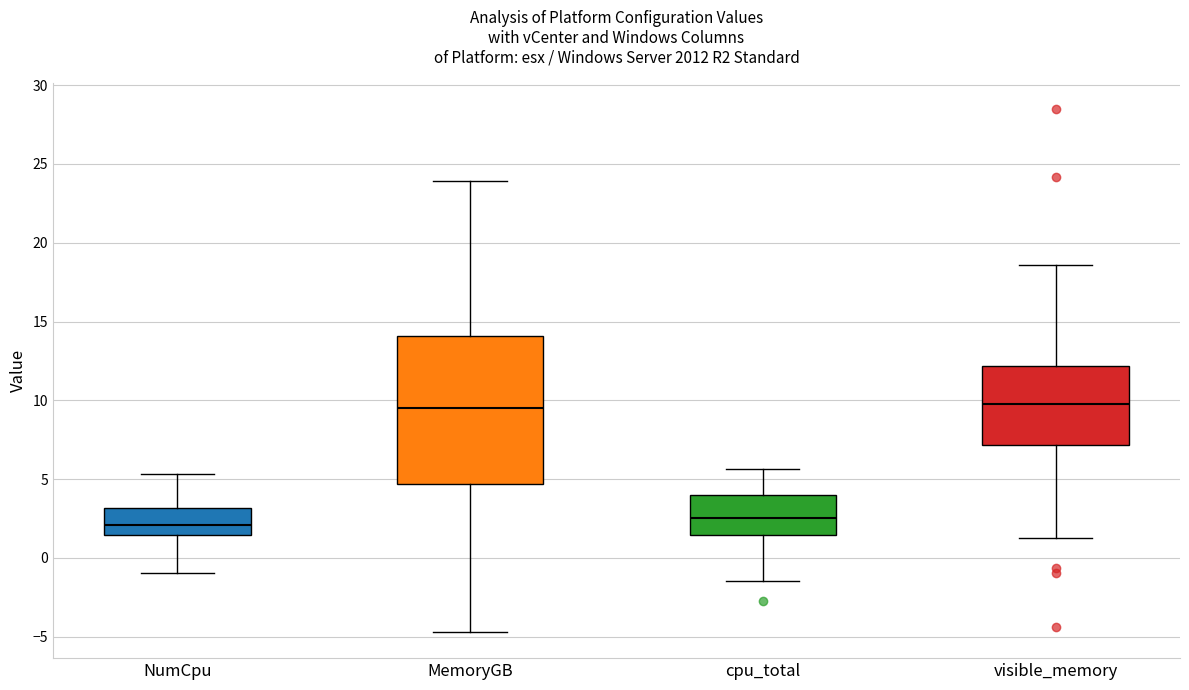

Comparing the boxes themselves (not the whiskers), which one is the tallest?

MemoryGB